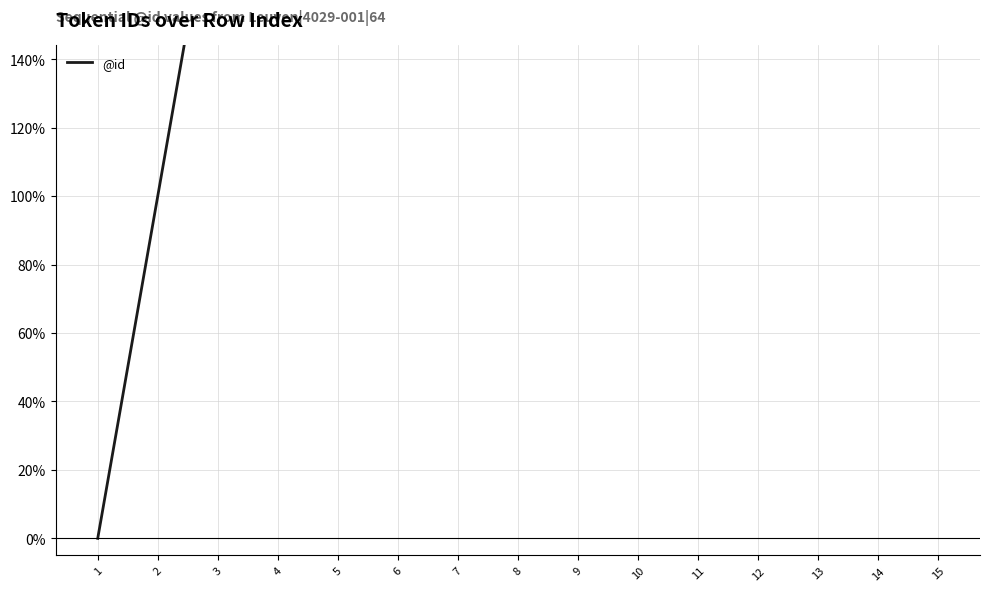

True or false: the data shows 700 at 8.

True